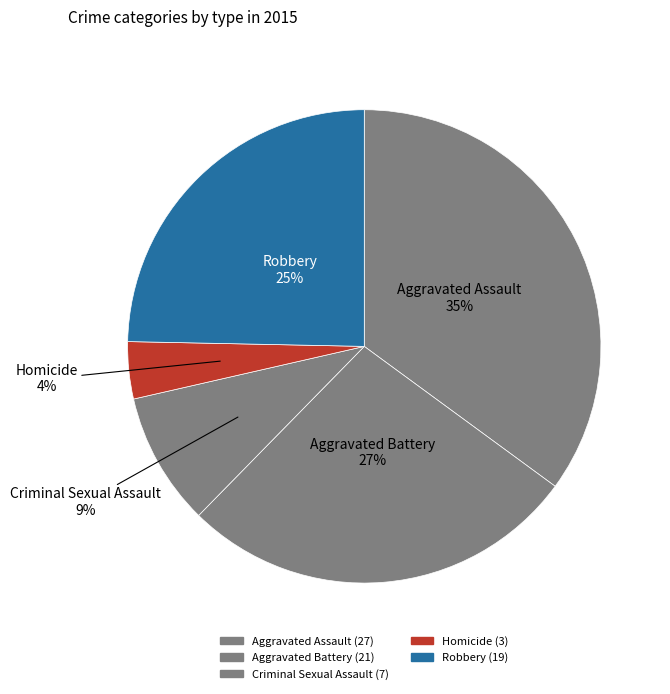

To the nearest percent, what is the average slice percentage?

20%